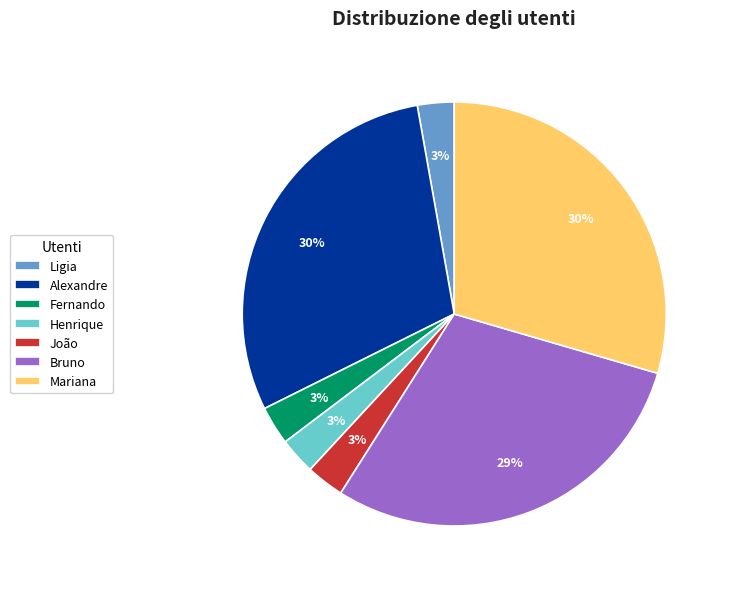

Which has a higher value, Bruno or Ligia?

Bruno